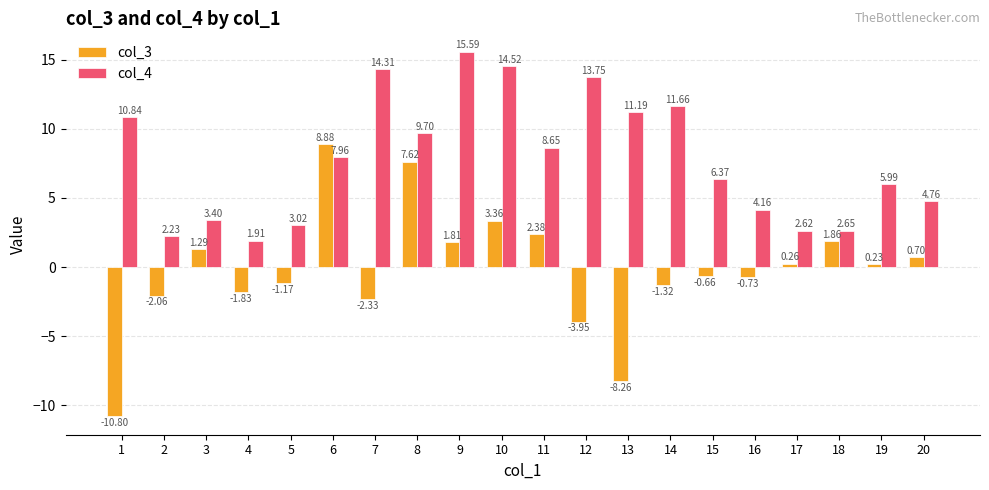

What is the difference between the second highest and minimum values in the col_4 series?

12.6